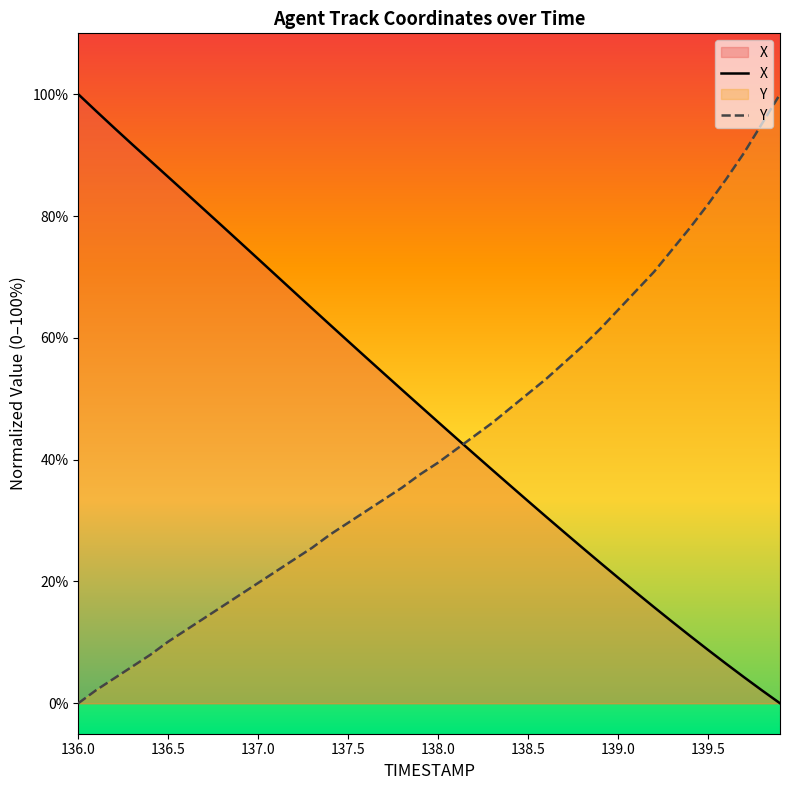

What is the difference between the maximum and minimum values in the Y series?

100.0